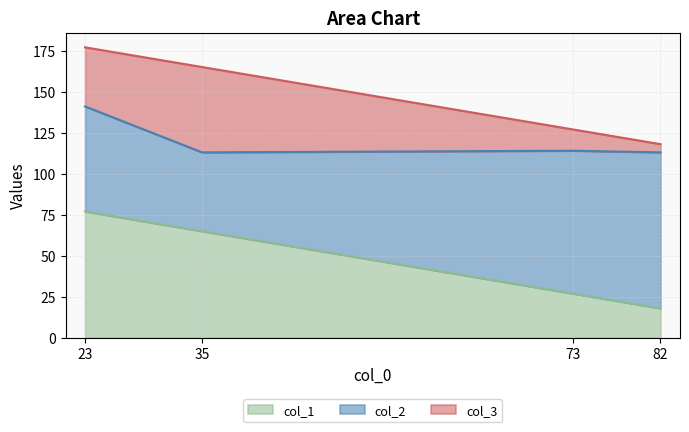

Rank the series by their maximum value, from lowest to highest.

col_3, col_1, col_2